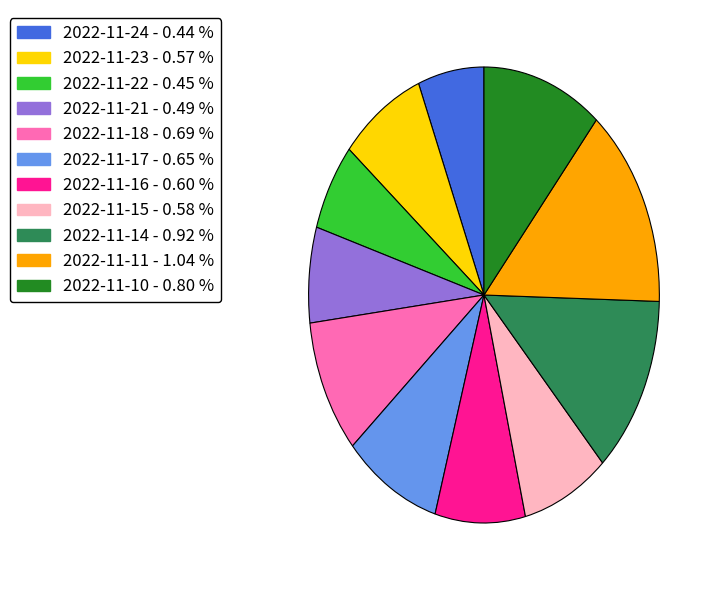

What is the largest slice in the pie chart?

2022-11-11